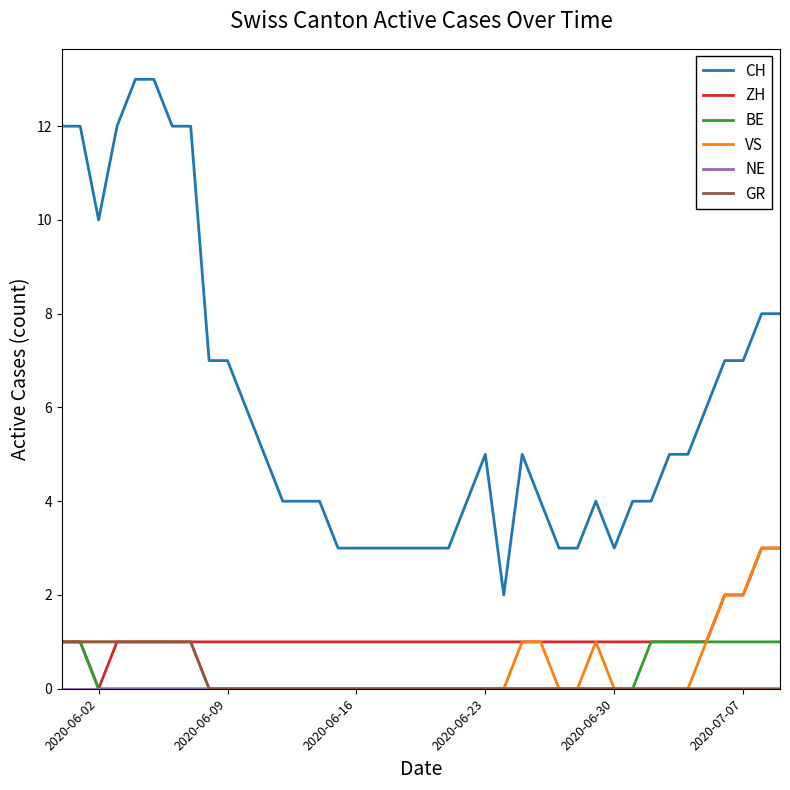

What is the maximum value shown in the chart?

13